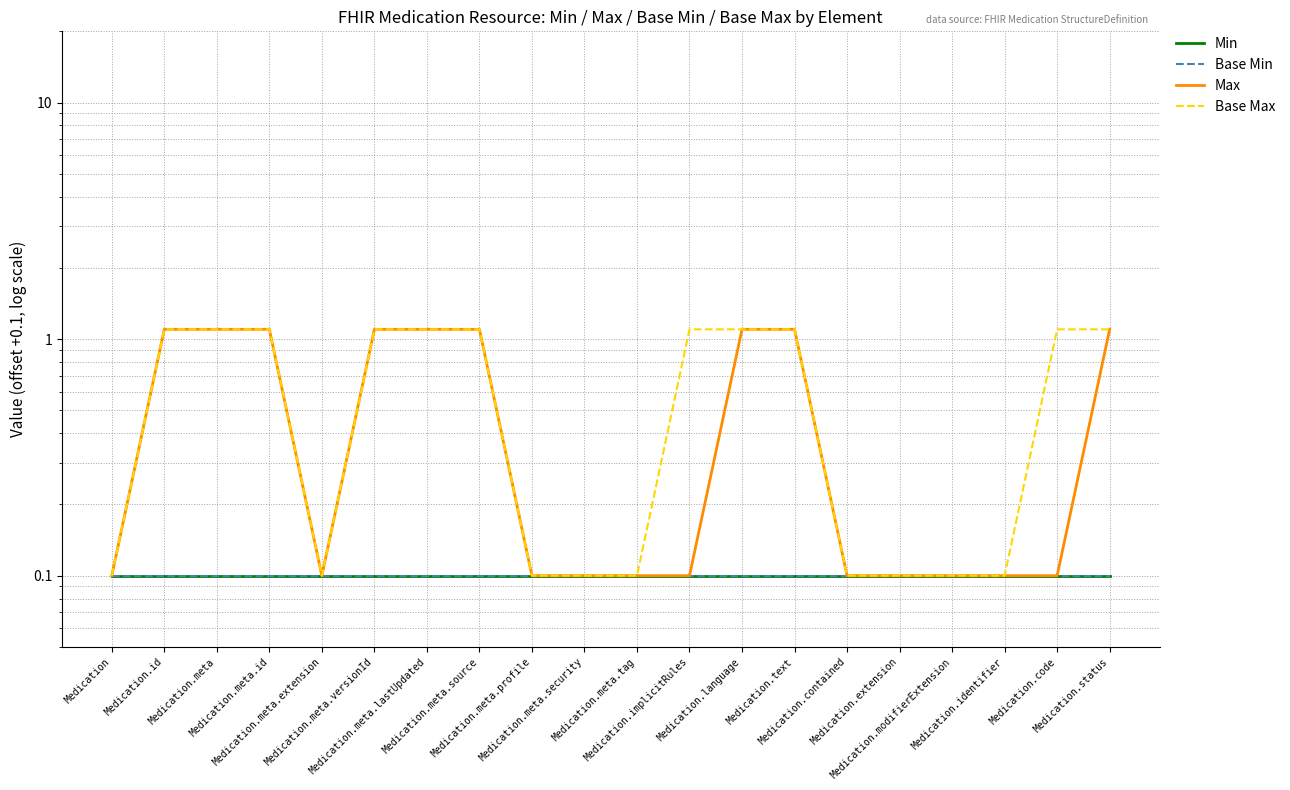

What is the label of the 7th point from the right?

Medication.text